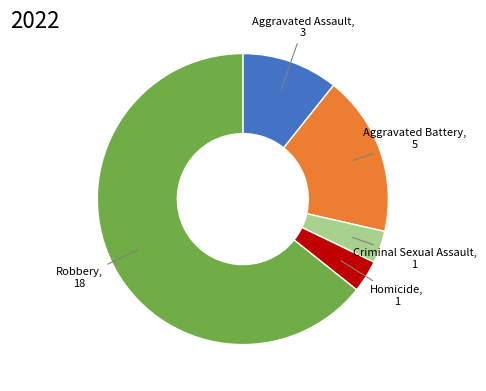

True or false: Homicide accounts for 4% of the total.

True